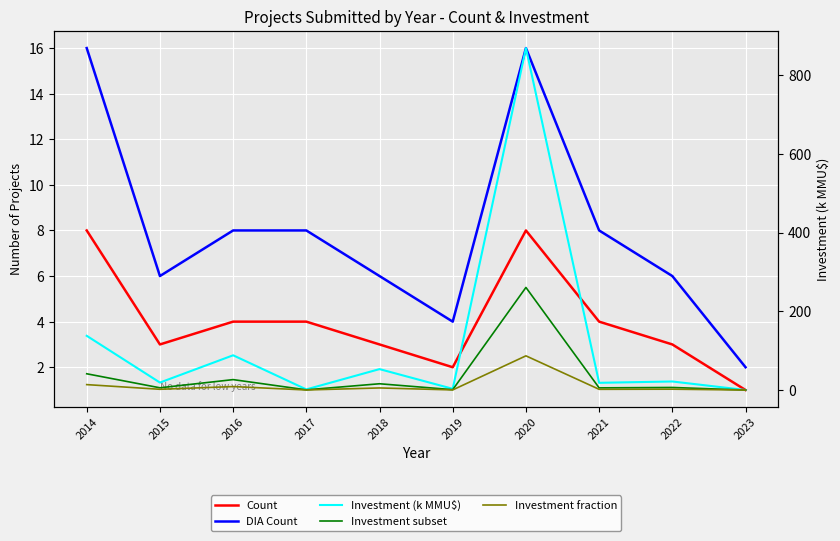

True or false: Investment (k MMU$) and Investment subset intersect in this chart.

False